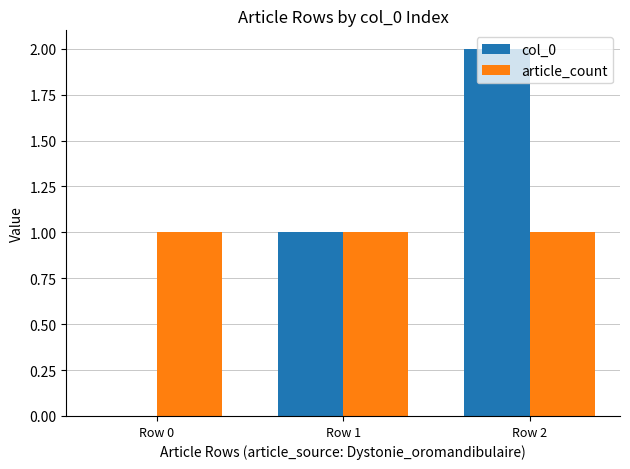

How many series are shown in this chart?

2